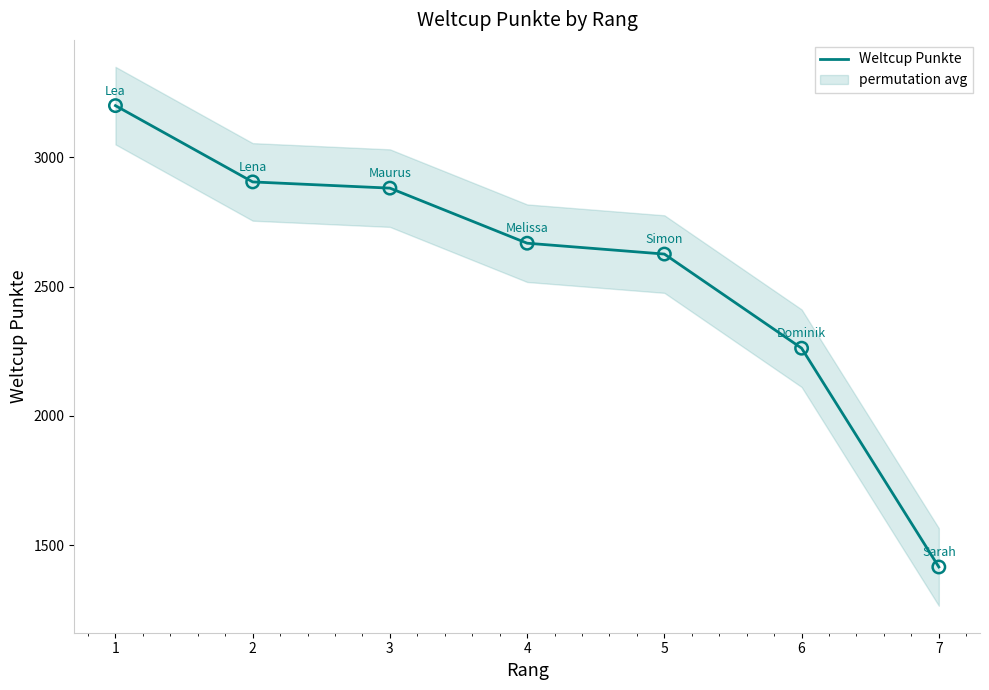

What is the change in value from 6 to 7?

-846